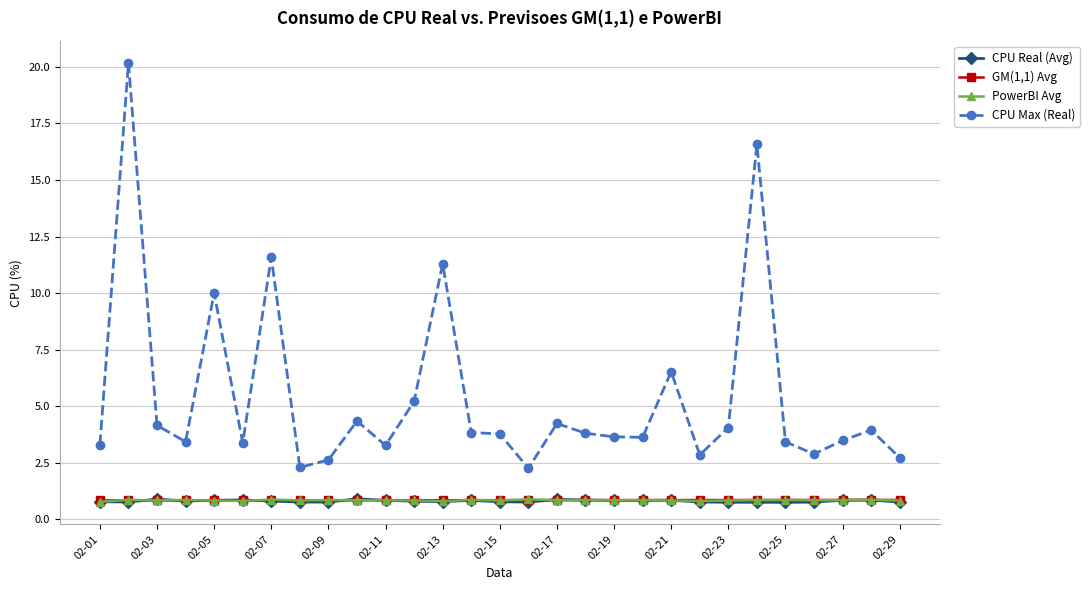

At how many categories does at least one series exceed 9?

5